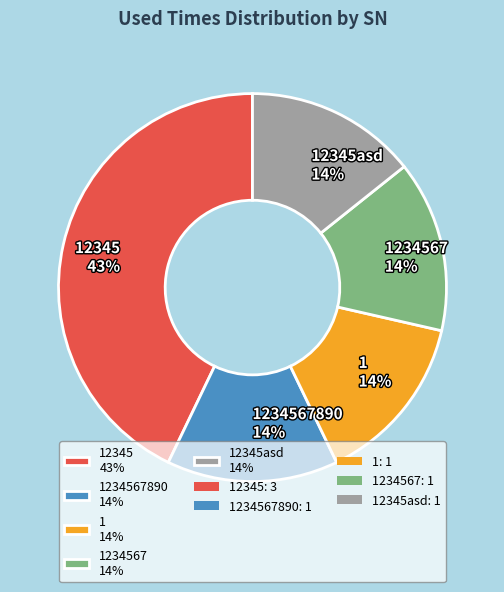

Is the sum of 12345asd 14% and 1 14% greater than half?

No